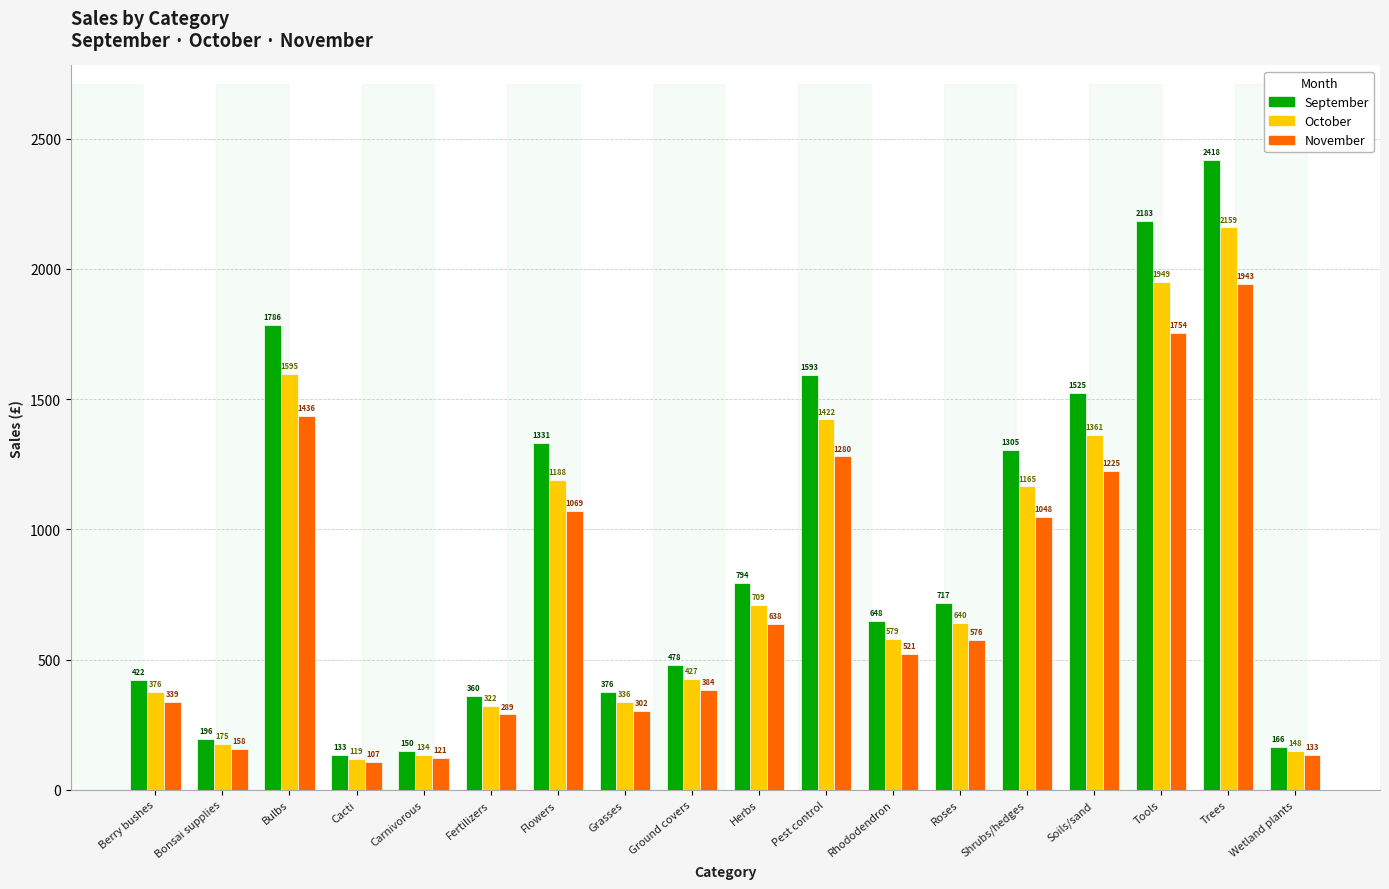

What is the label of the 16th bar from the right?

Bulbs